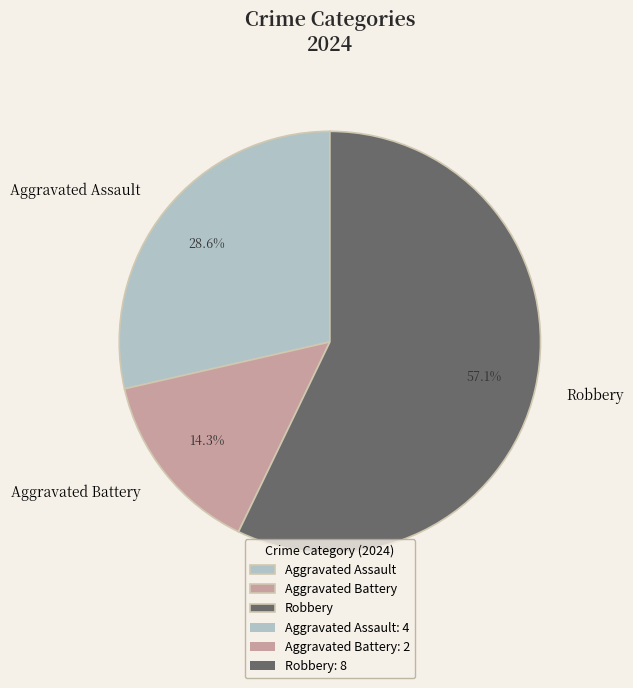

What is the largest slice in the pie chart?

Robbery